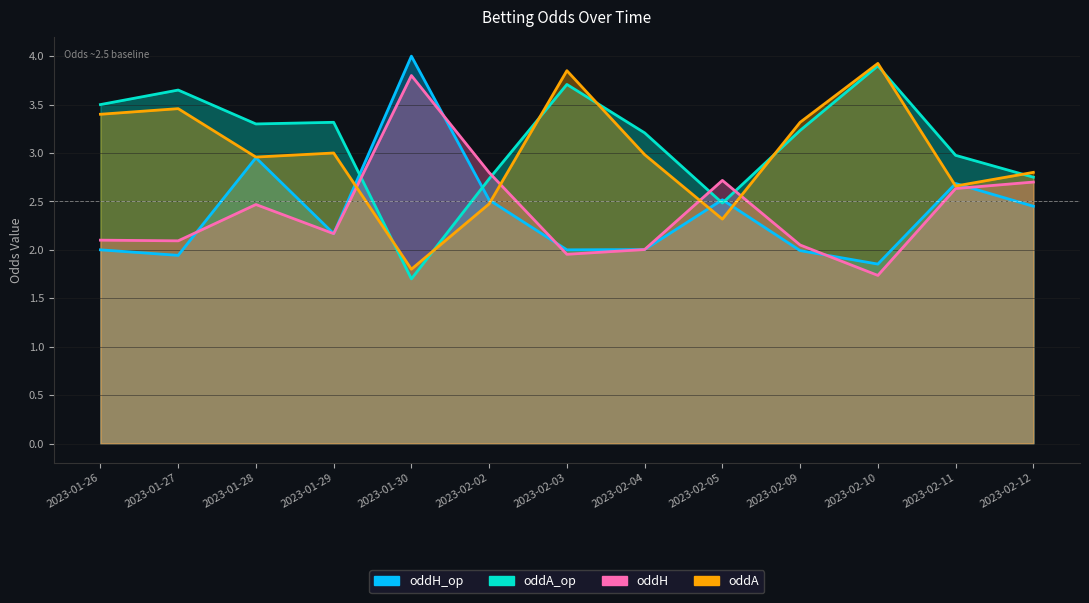

Rank the series by their maximum value, from highest to lowest.

oddH_op, oddA, oddA_op, oddH